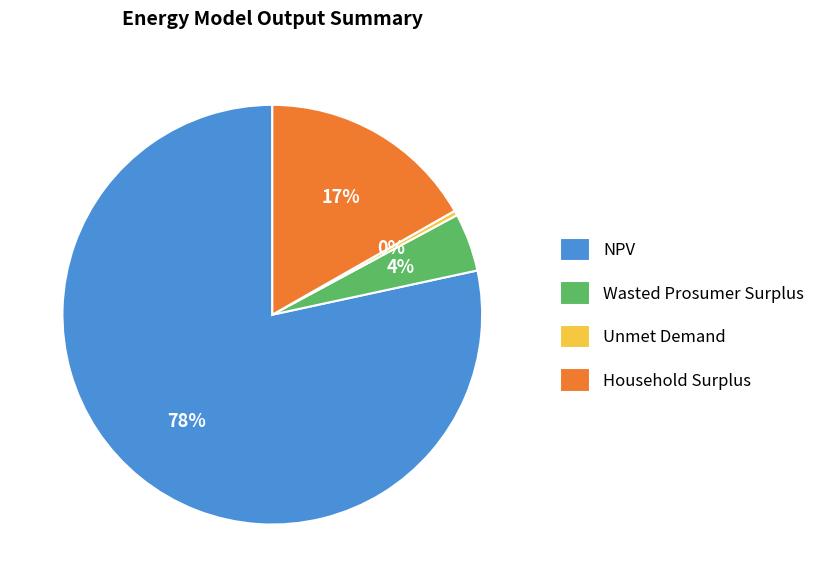

To the nearest percent, what is the combined percentage of Unmet Demand and NPV?

79%